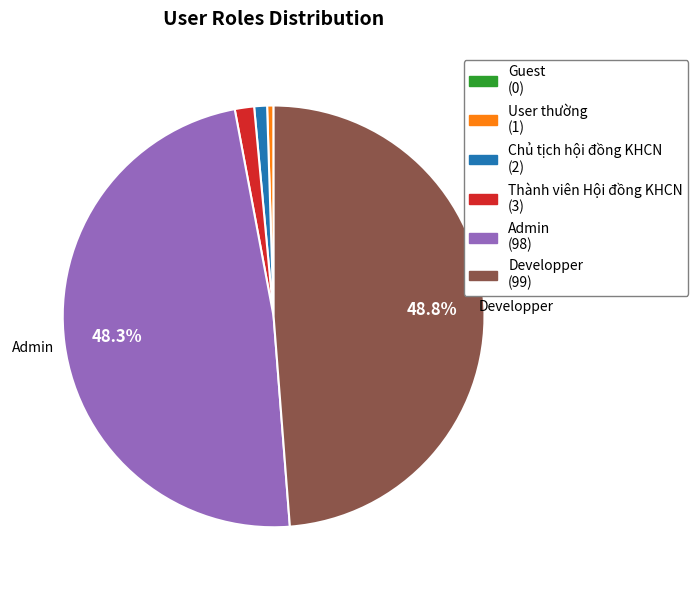

Is there a majority slice in this chart?

No